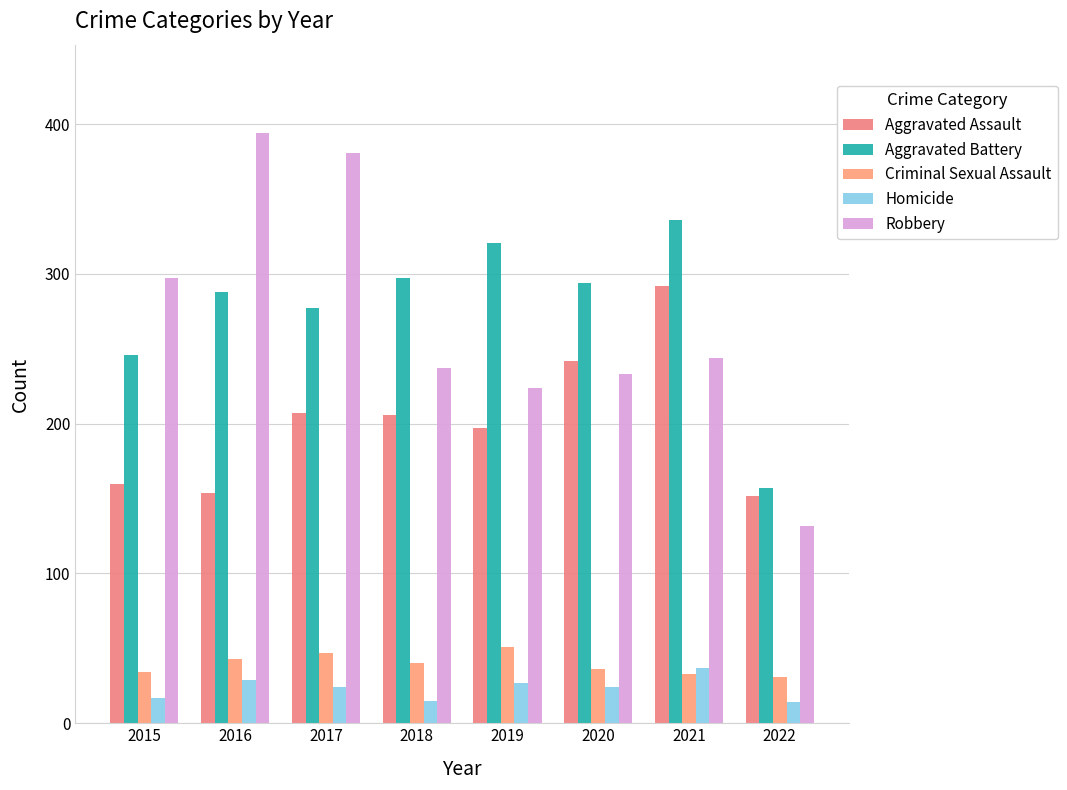

Reading left to right, what are all the values shown in this chart?

Aggravated Assault: 160	154	207	206	197	242	292	152
Aggravated Battery: 246	288	277	297	321	294	336	157
Criminal Sexual Assault: 34	43	47	40	51	36	33	31
Homicide: 17	29	24	15	27	24	37	14
Robbery: 297	394	381	237	224	233	244	132